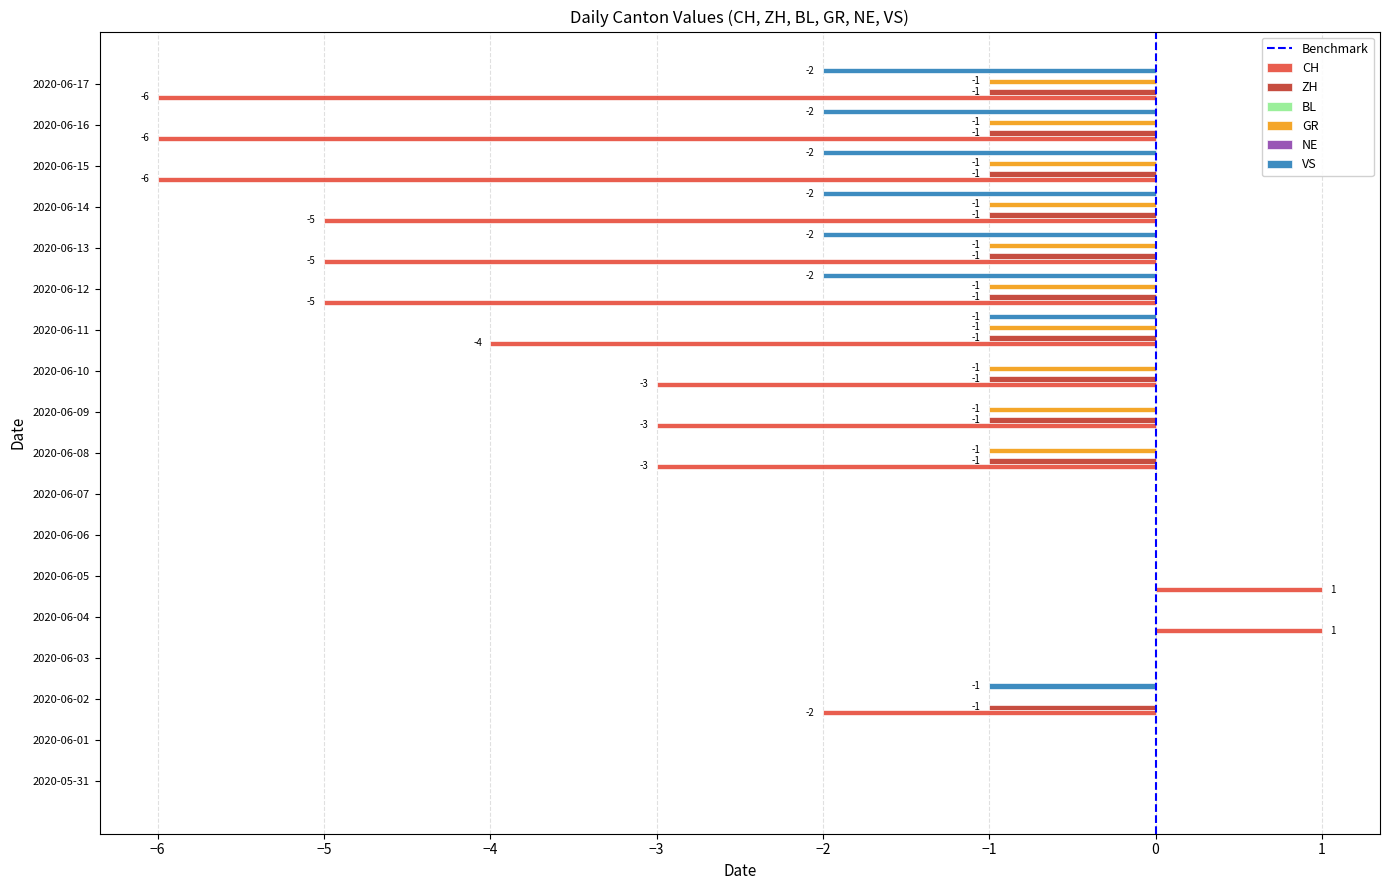

Which series has the largest range (max minus min)?

CH